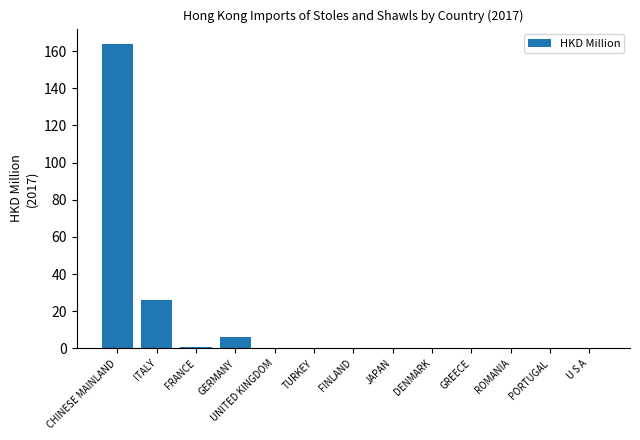

The value at GREECE is 0.0. True or false?

True